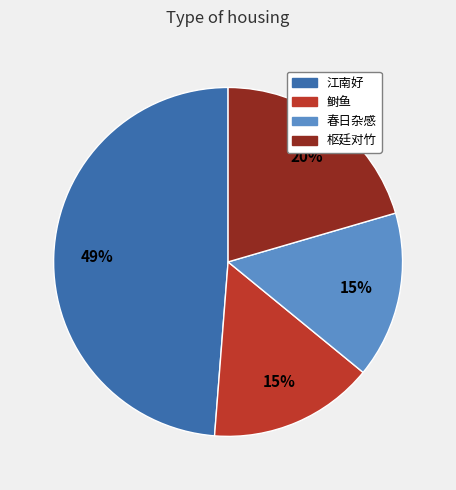

Does any single category account for the majority?

No